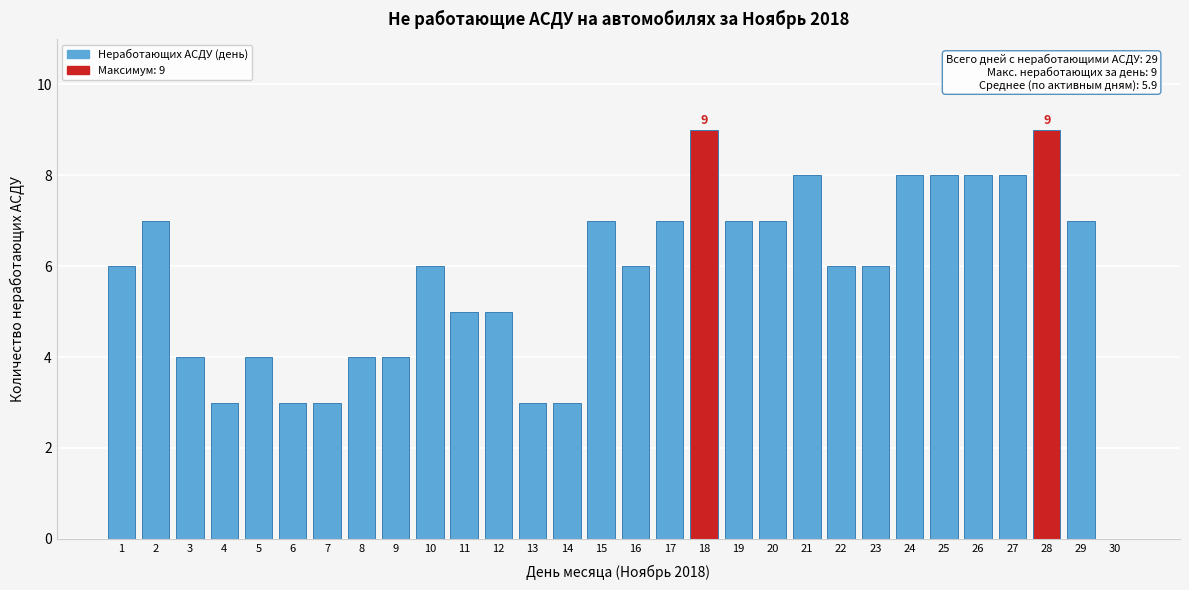

Reading left to right, what are all the values shown in this chart?

1=6	2=7	3=4	4=3	5=4	6=3	7=3	8=4	9=4	10=6	11=5	12=5	13=3	14=3	15=7	16=6	17=7	18=9	19=7	20=7	21=8	22=6	23=6	24=8	25=8	26=8	27=8	28=9	29=7	30=0